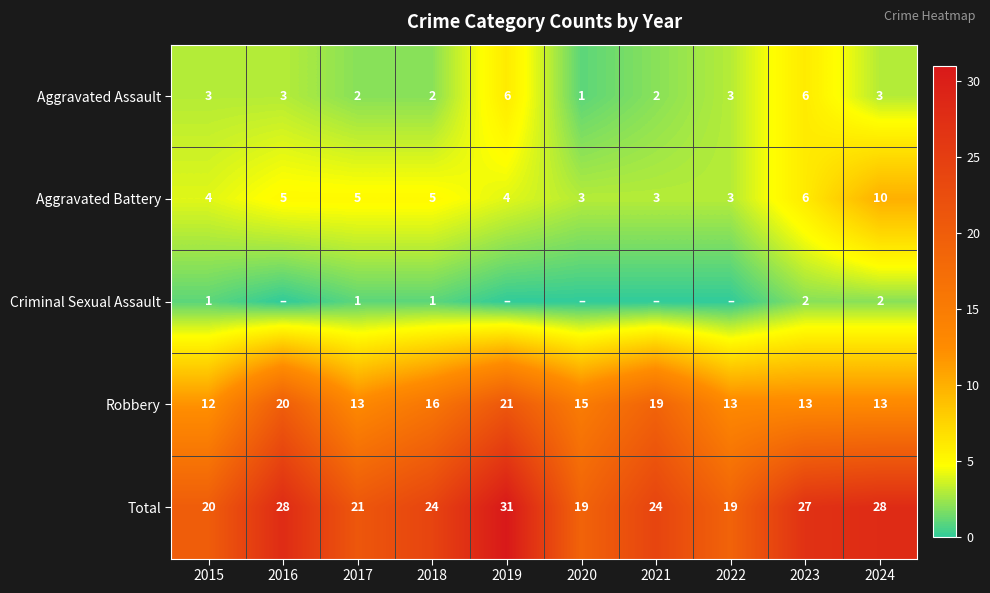

What is the highest value of the Aggravated Battery series?

10